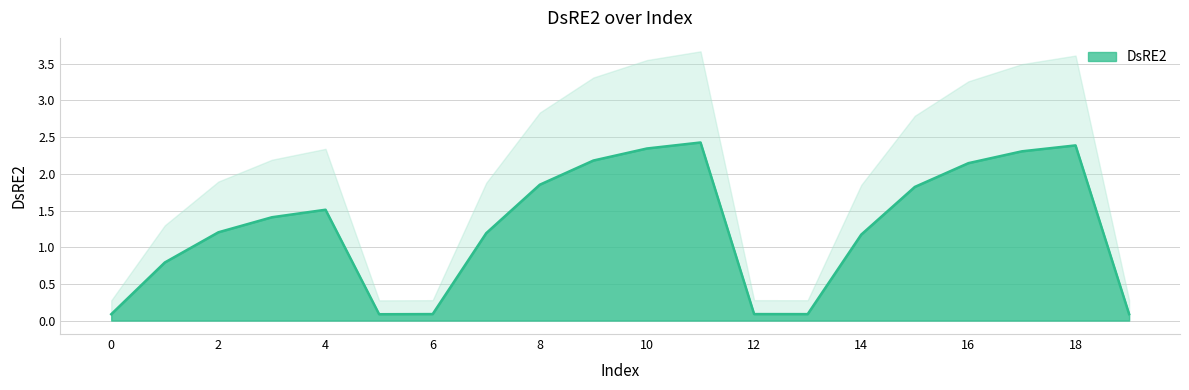

Is it true that the value at 8 is 1.9?

True